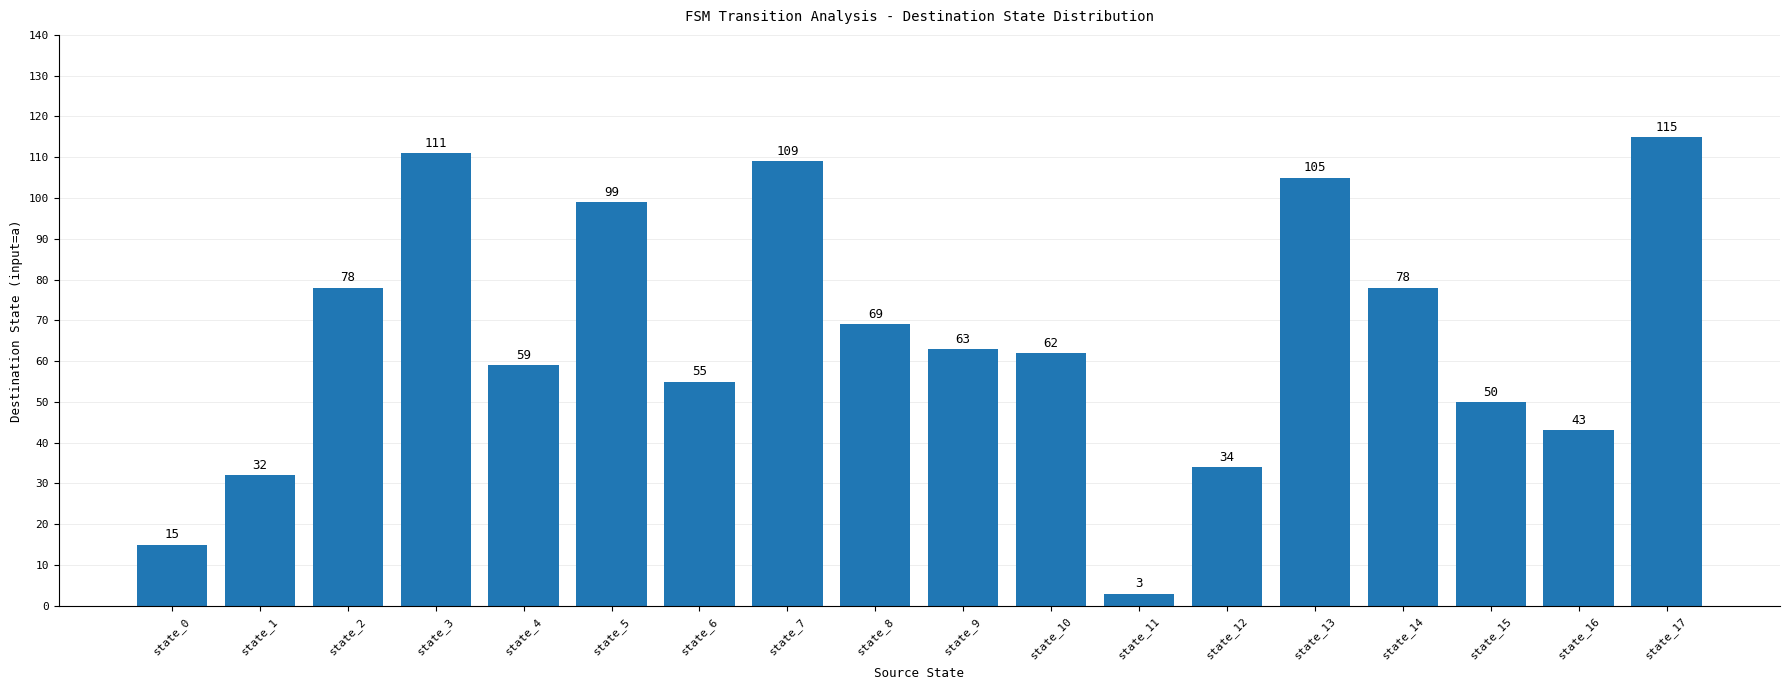

Approximately how many times larger is the value at state_10 compared to state_5?

0.6